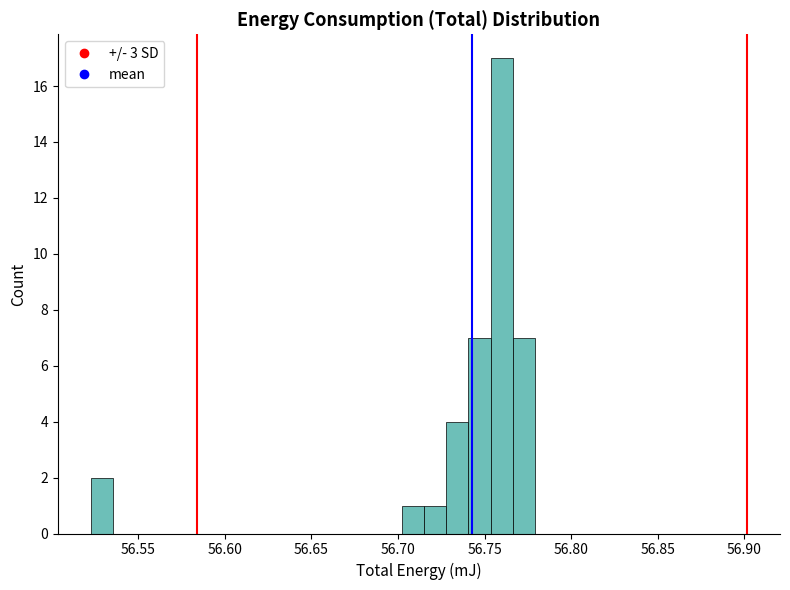

Read against the x-axis, roughly where is the centre of the tallest bar?

56.760